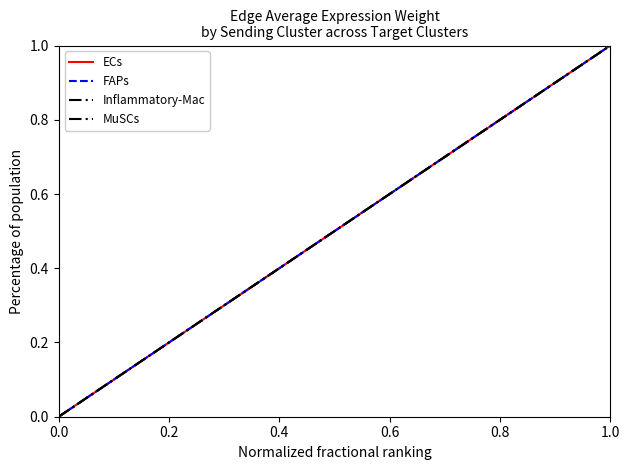

Does the chart display data point markers on the line(s)?

No